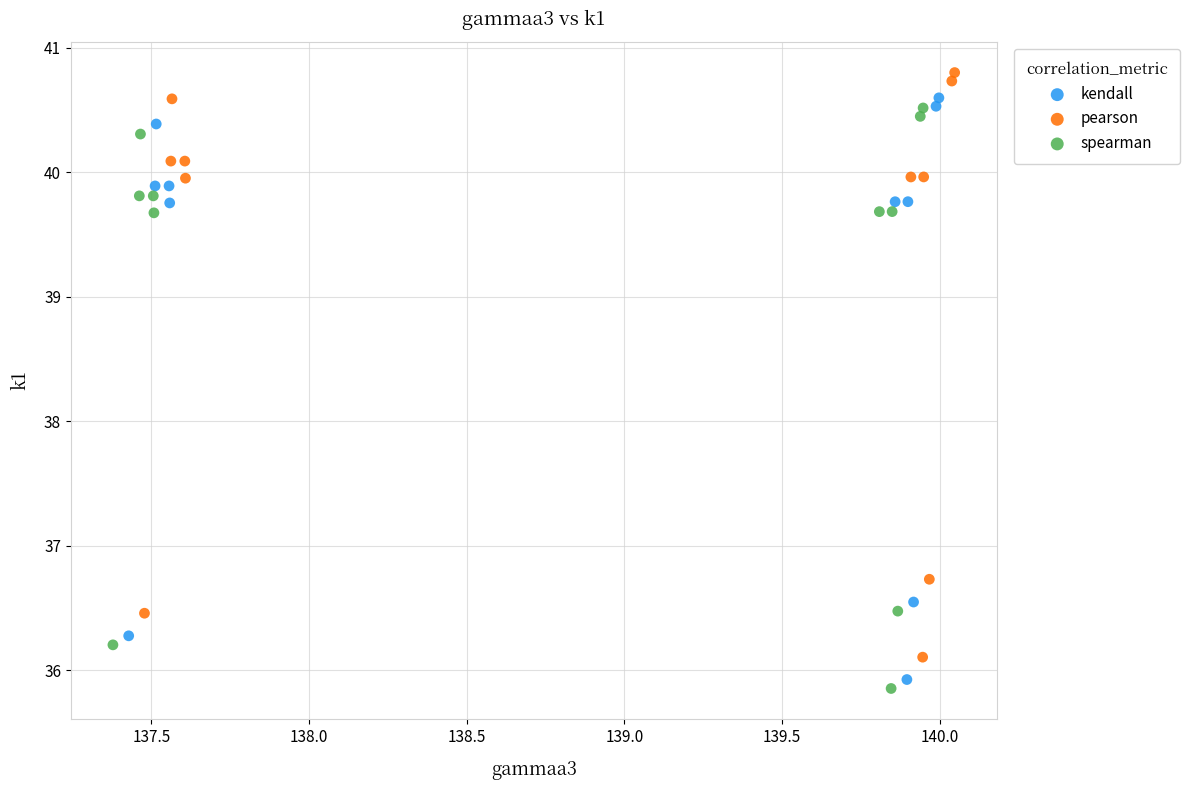

Which series has the largest Y range (max minus min)?

pearson